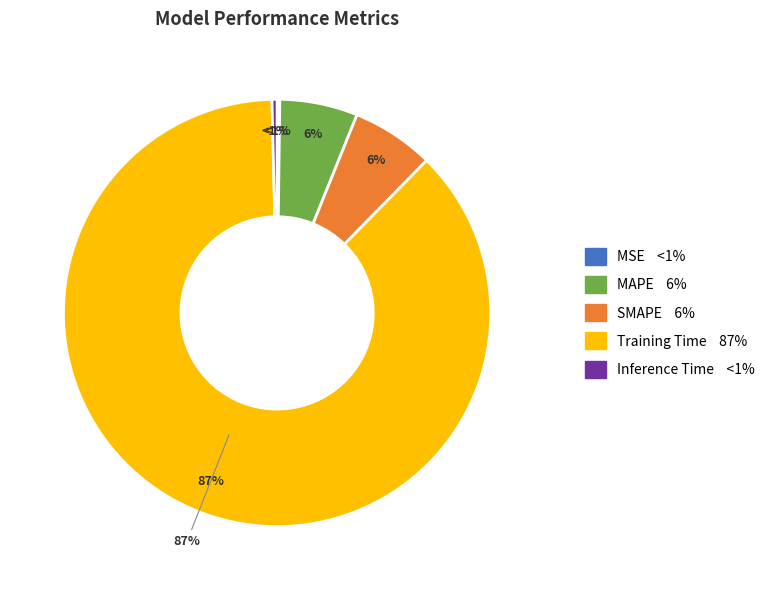

Is there a majority slice in this chart?

Yes